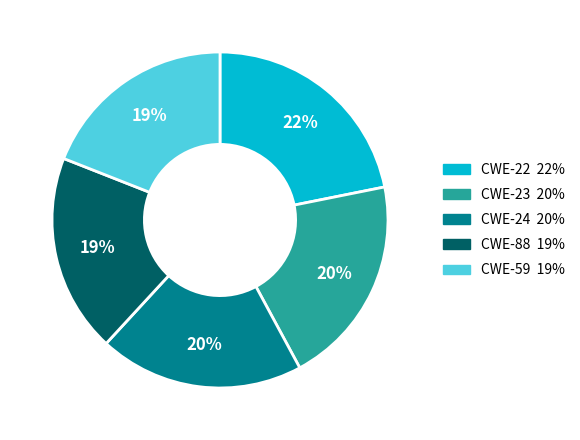

Which category has the biggest portion of the pie?

CWE-22